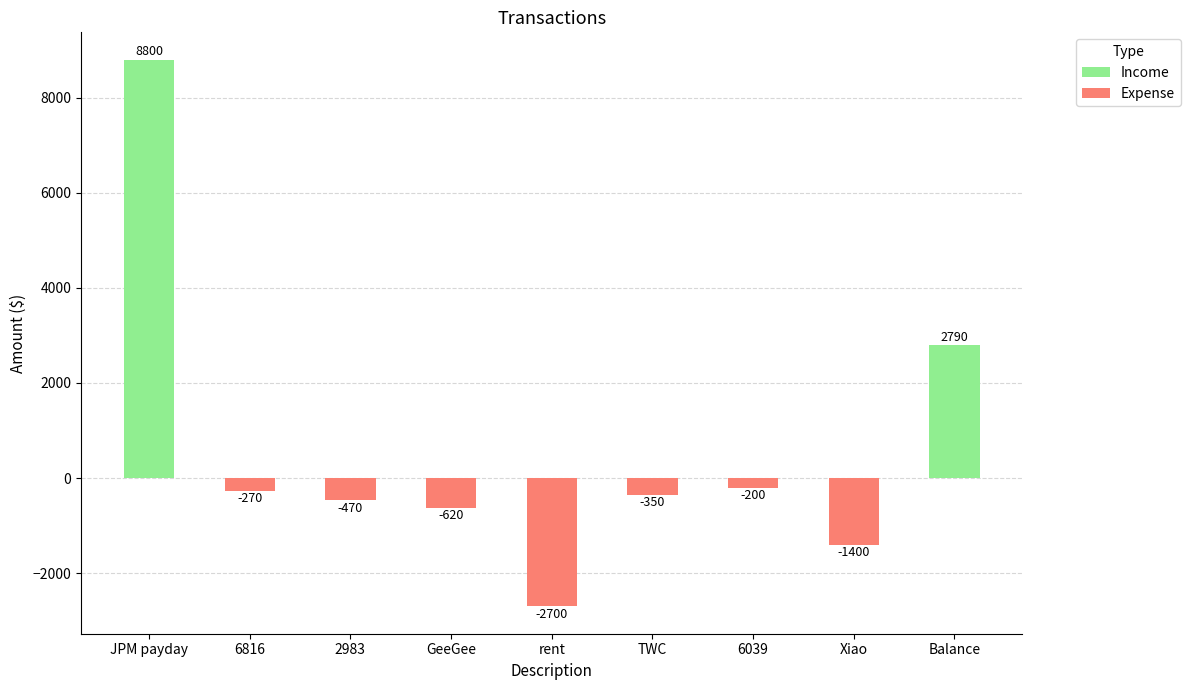

The chart shows a value of 2790 at Balance. True or false?

True